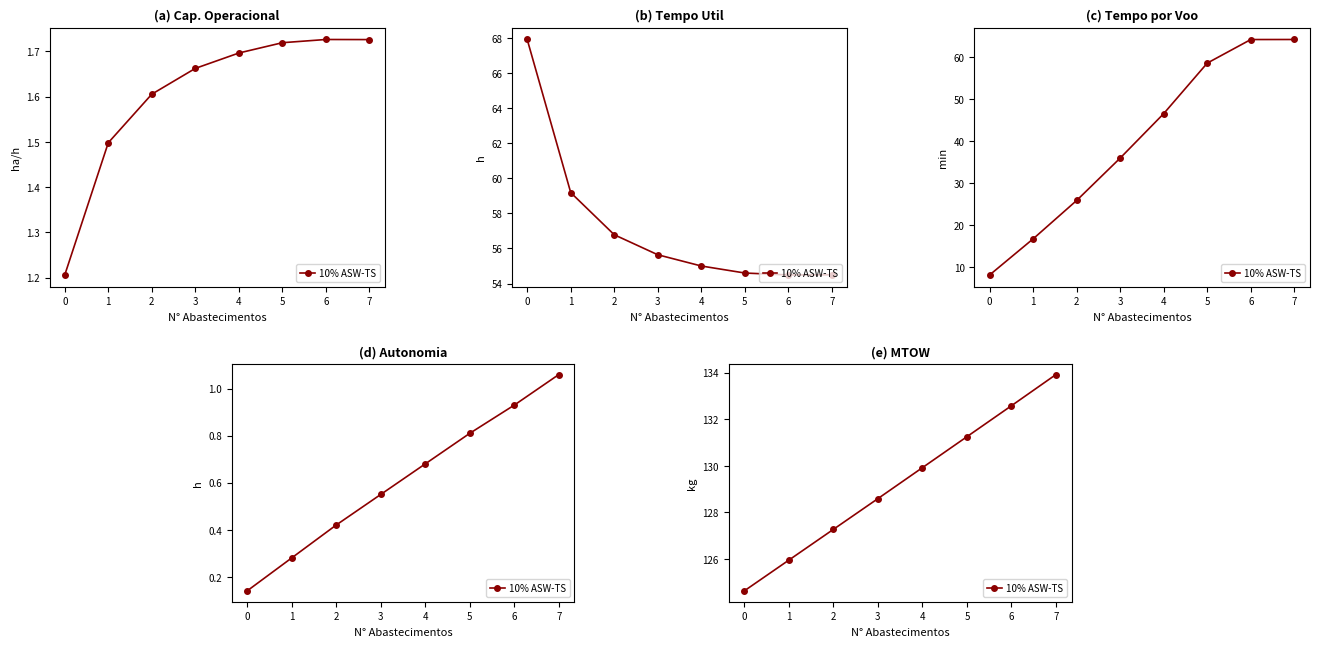

Is this an area chart (filled region under the line)?

No